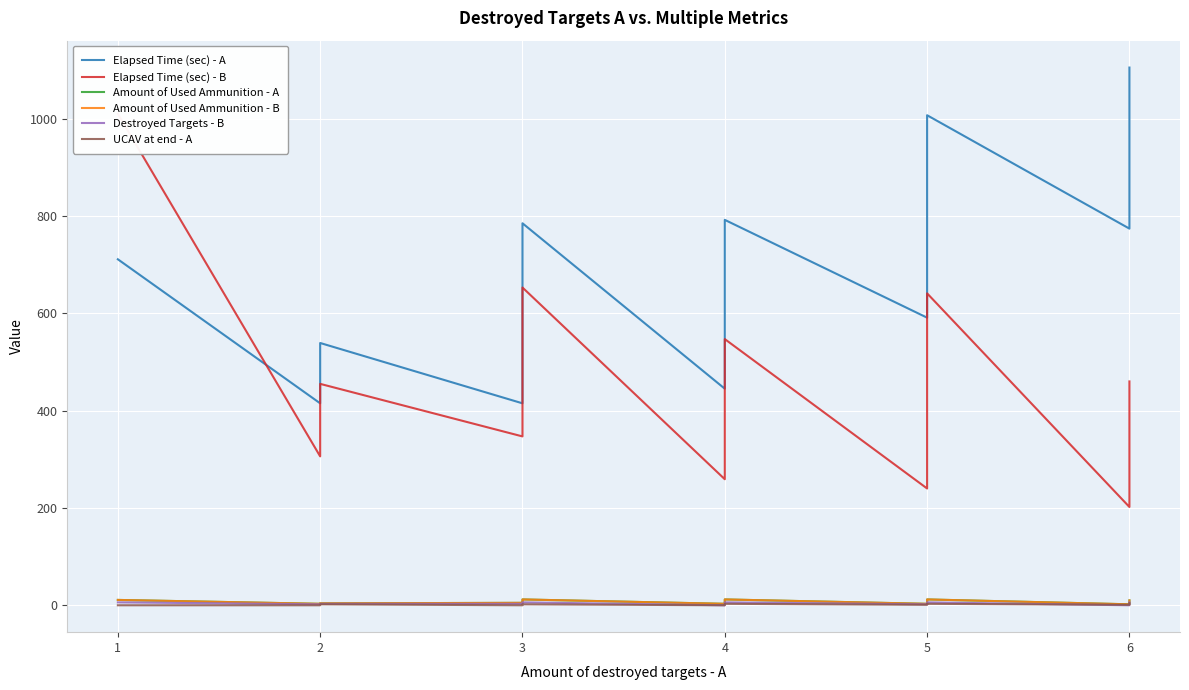

How many Destroyed Targets - B values are between 2 and 5?

20